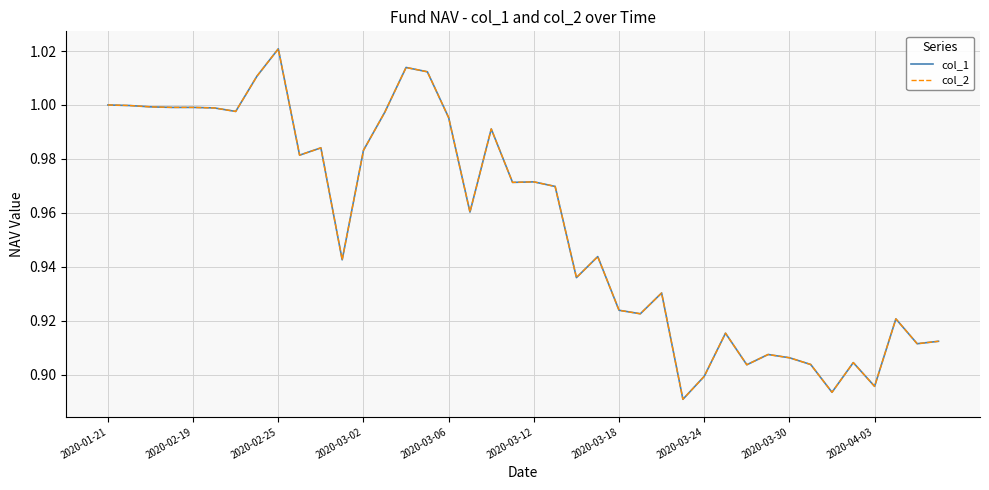

Does the chart display data point markers on the line(s)?

No